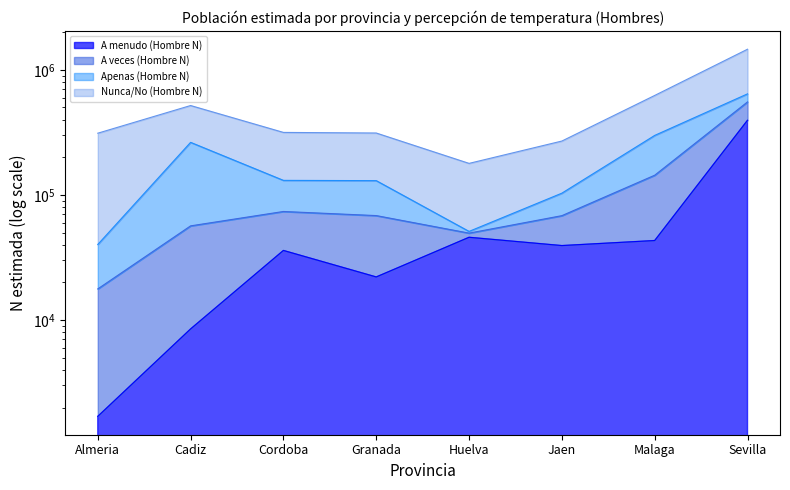

True or false: Nunca/No (Hombre N) and A menudo (Hombre N) cross at least once.

False